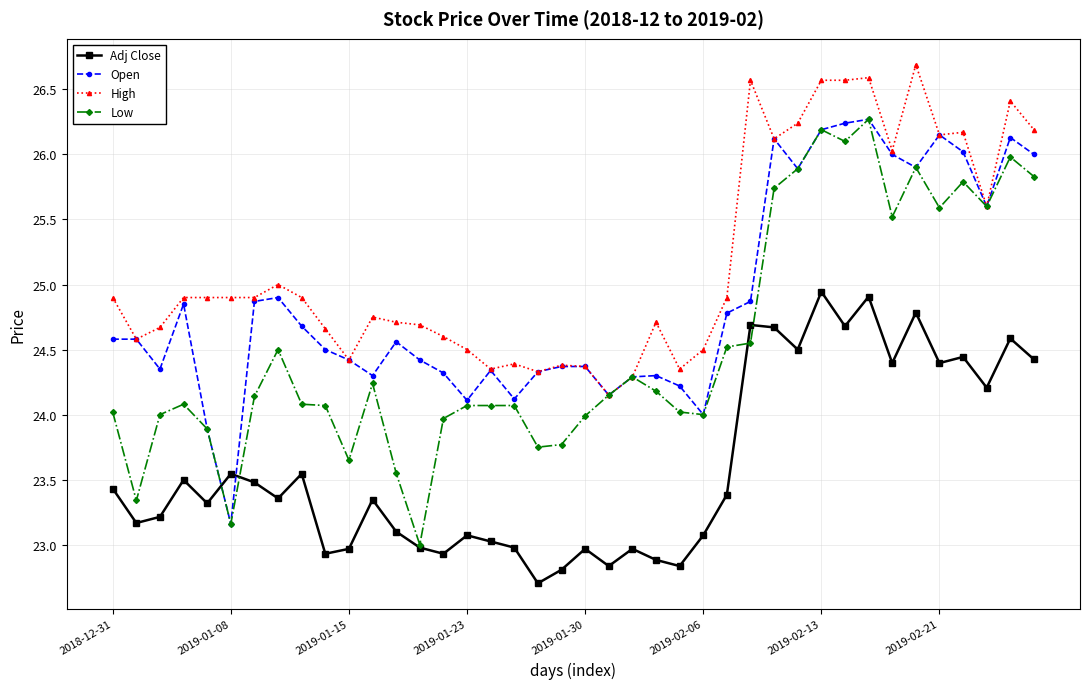

How many series are shown in this chart?

4